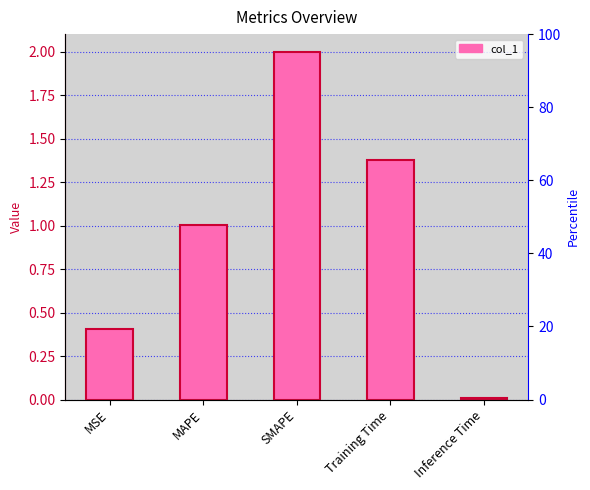

What is the greatest value displayed?

2.0